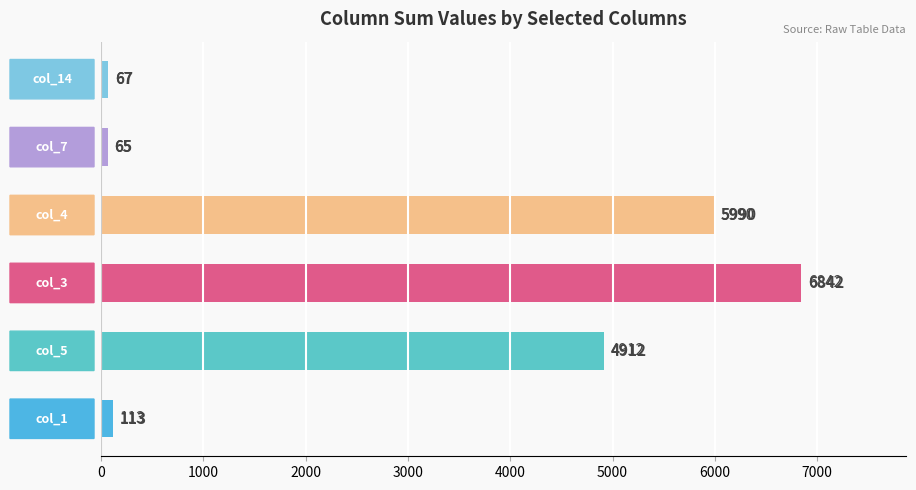

What is the maximum value shown in the chart?

6842